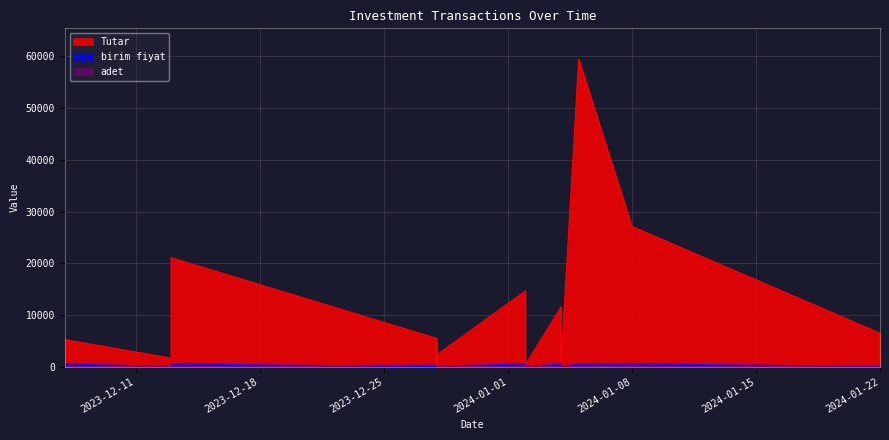

What is the difference between the highest and lowest values at 2023-12-13?

1622.4